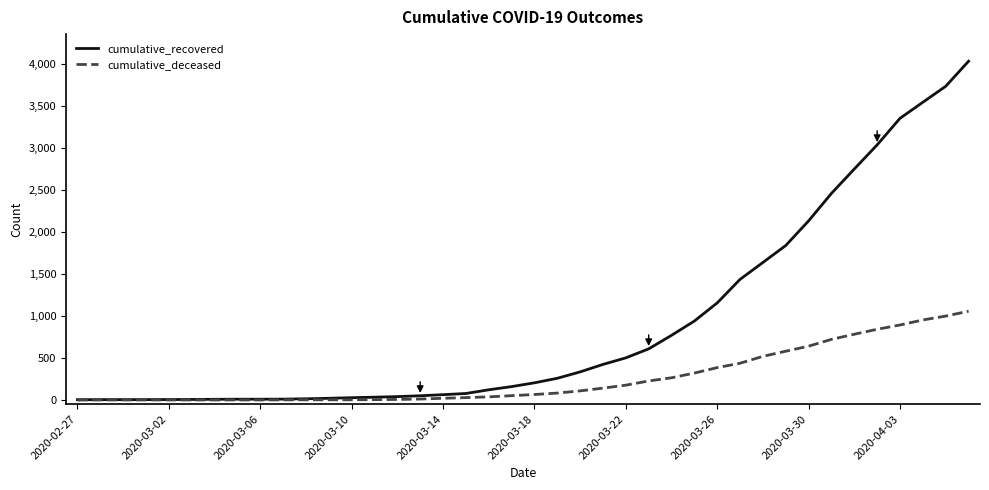

What is the maximum value shown in the chart?

4030